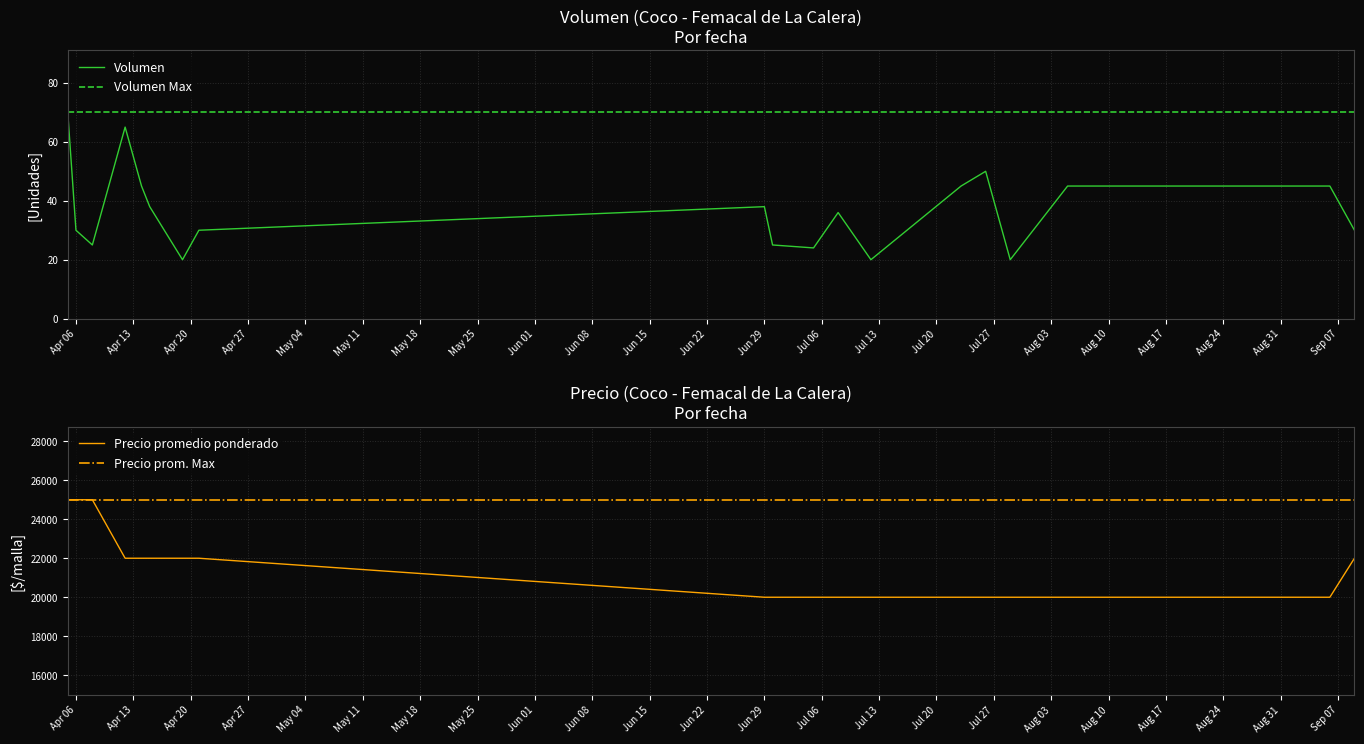

How many values in the Volumen series are below 36?

9